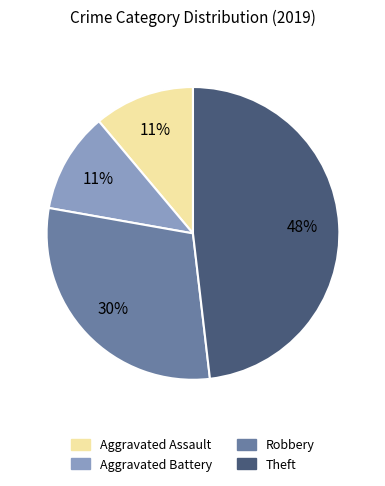

To the nearest percent, what percentage of the pie is Theft?

48%